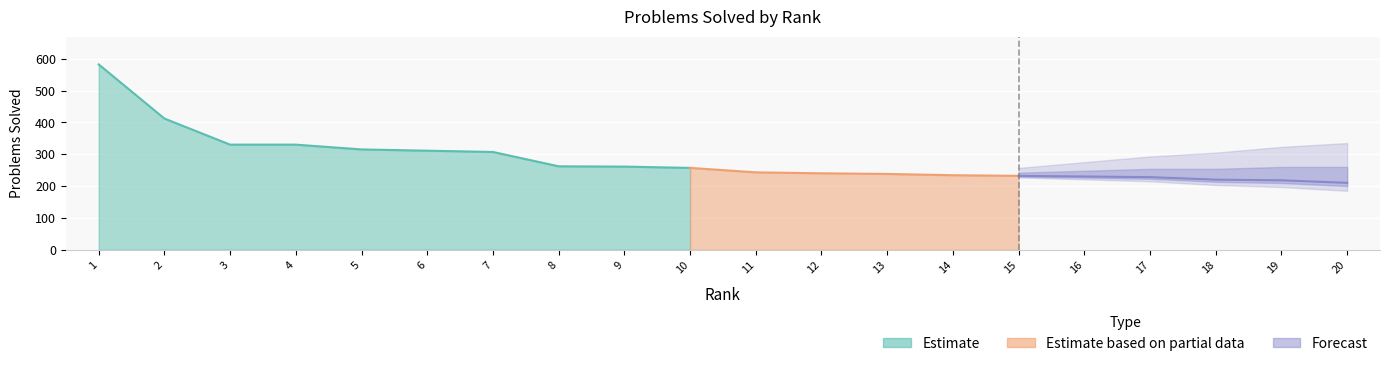

What is the approximate value at 20, to the nearest 50?

200